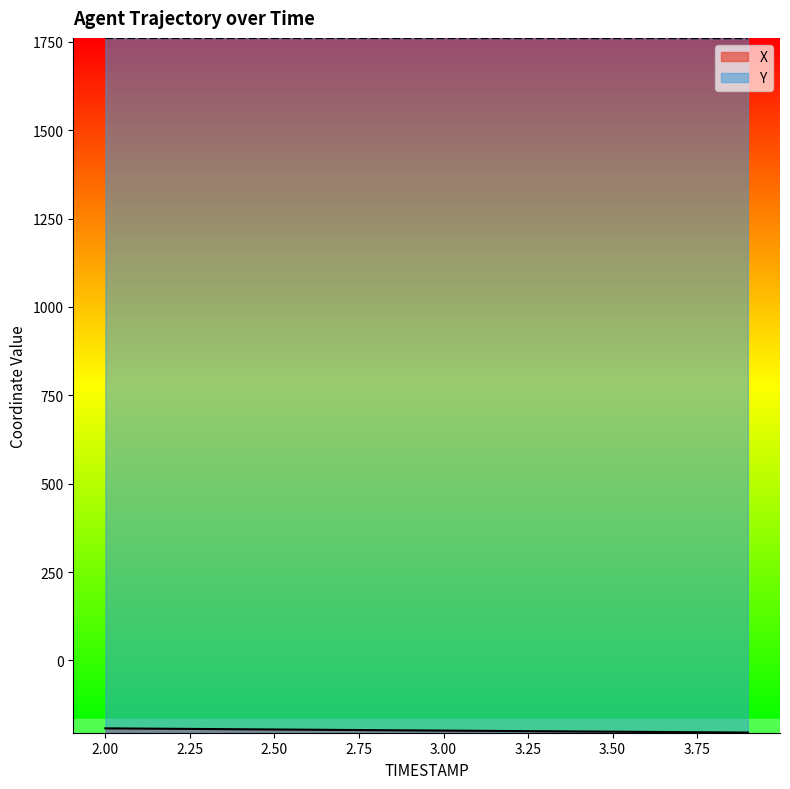

How many data points in Y are above 1760?

16